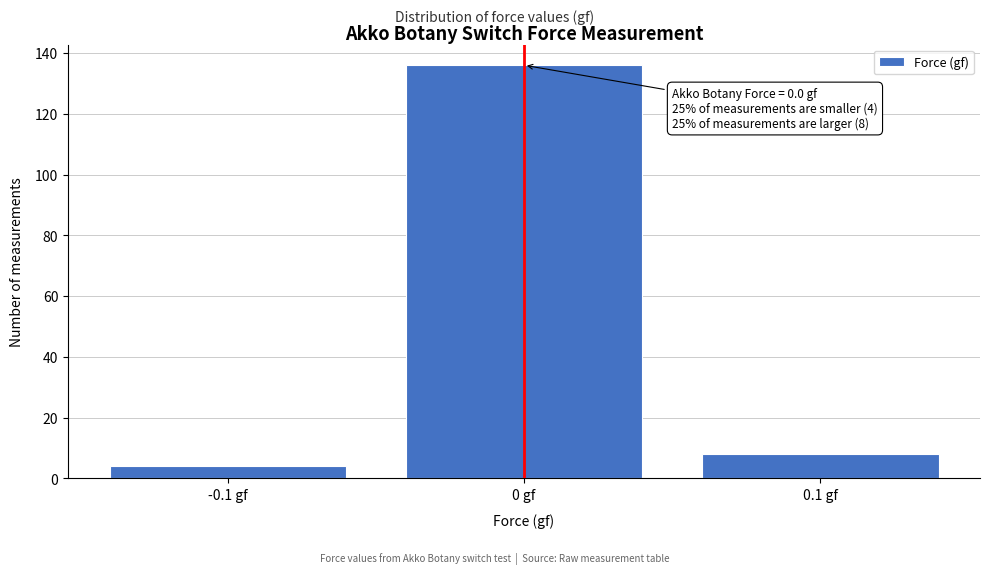

Reading right to left, list all the values displayed in this chart.

0.1 gf=8	0 gf=136	-0.1 gf=4